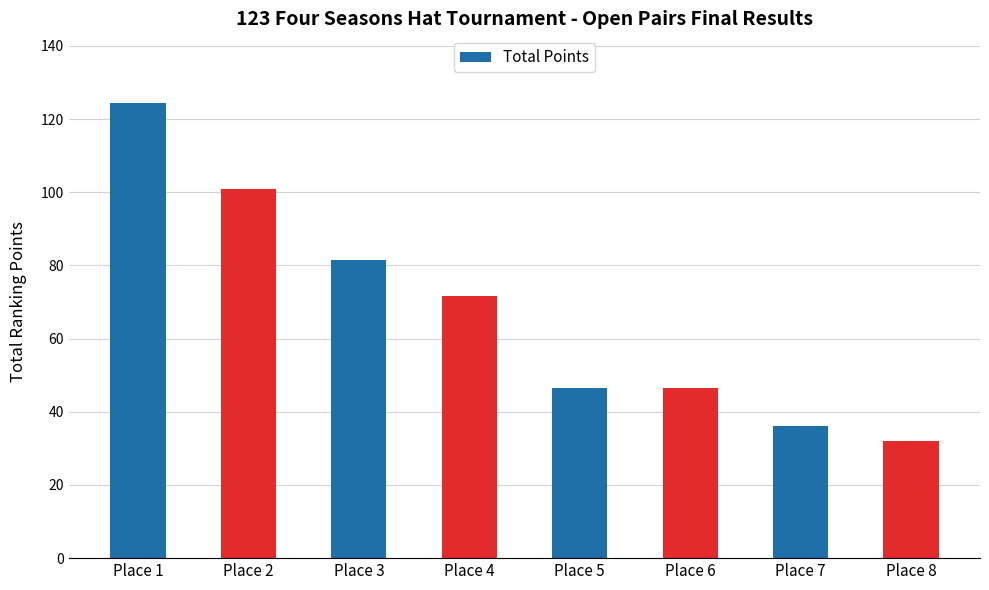

At which label is the value closest to 78?

Place 3